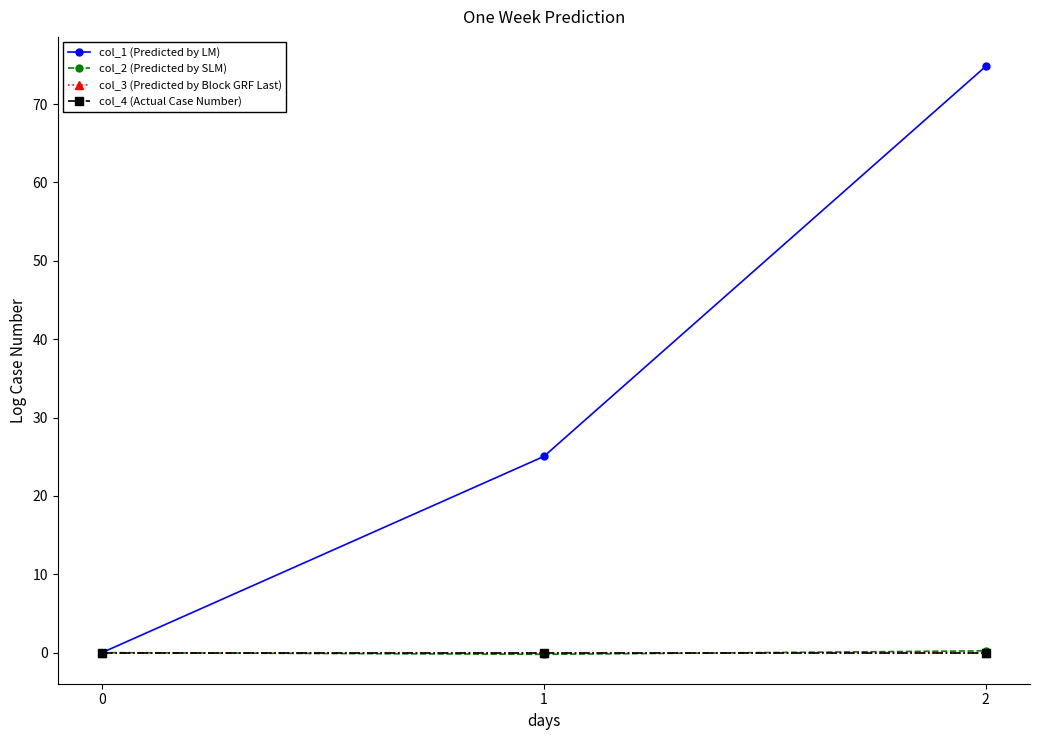

How many lines are shown in the chart?

4